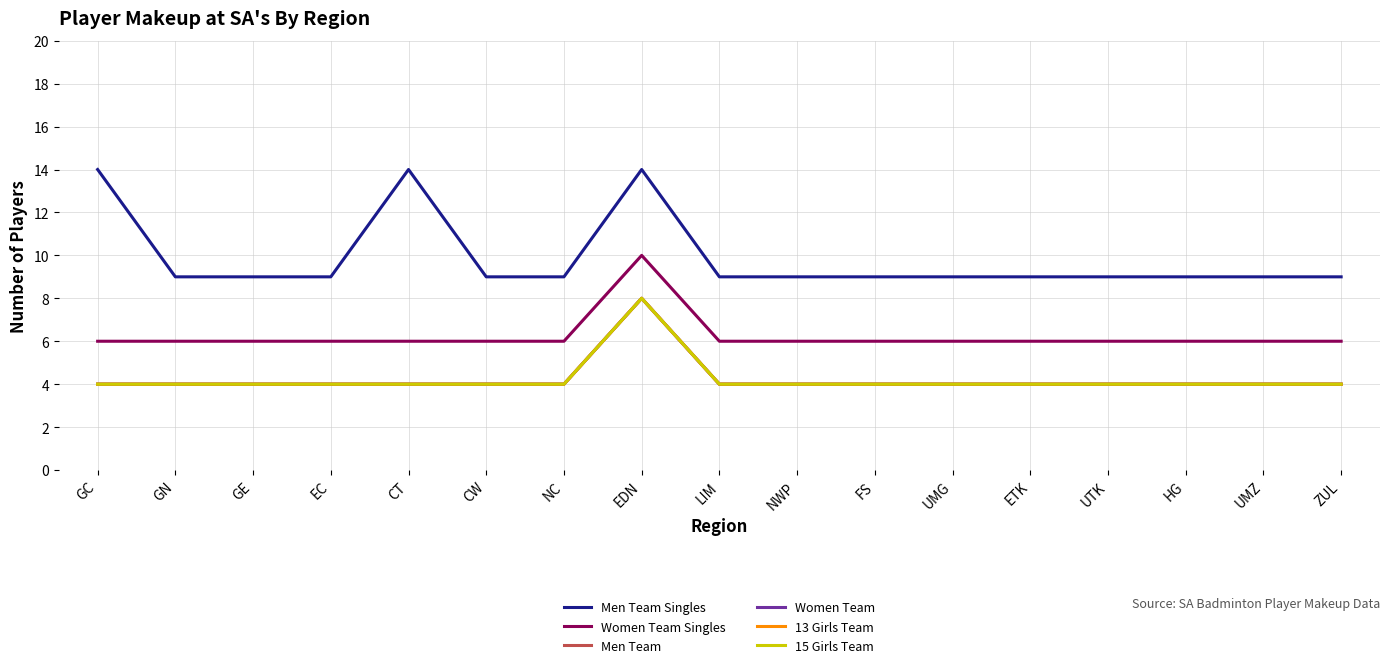

Does the chart have visible grid lines?

Yes